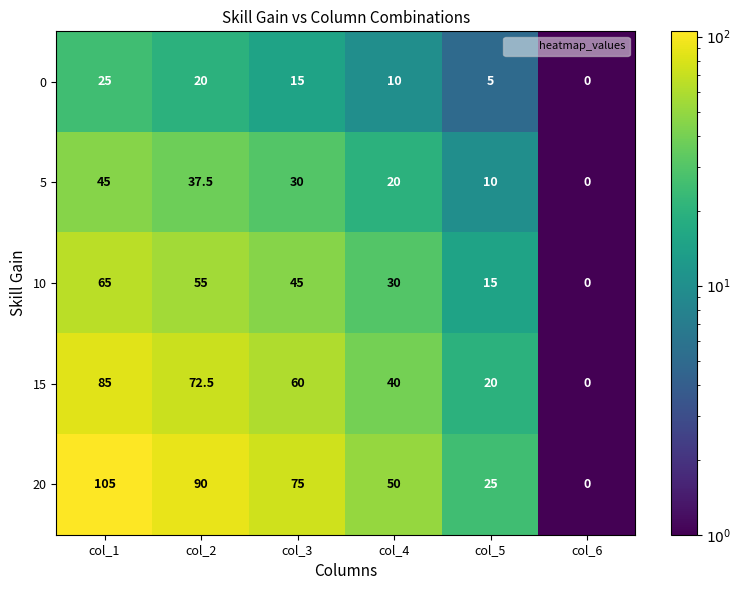

What is the total value across all series at col_2?

275.0